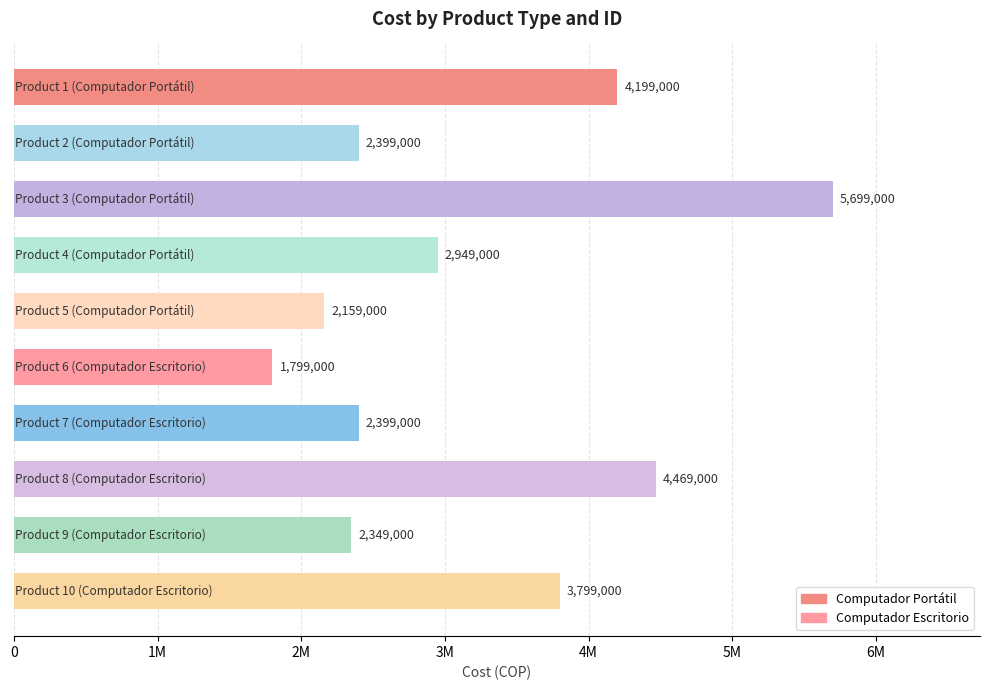

Does the chart contain any negative values?

No